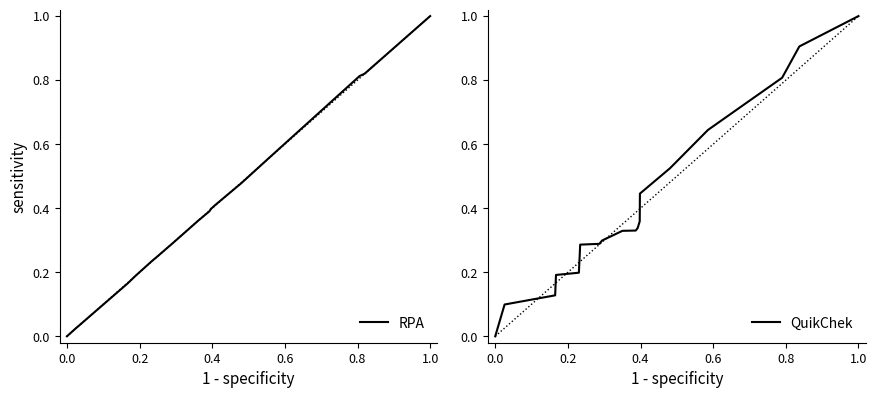

At how many categories does at least one series exceed 0?

18